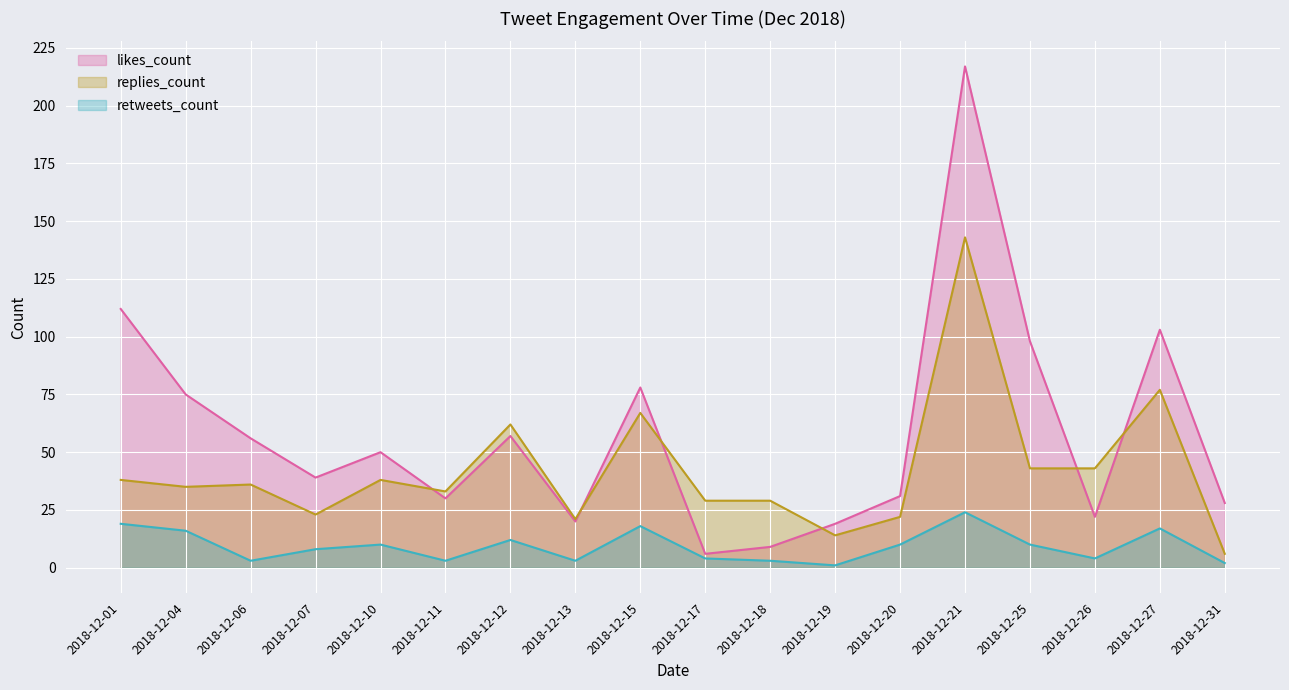

Read the likes_count value at 2018-12-26, to the nearest 5.

20